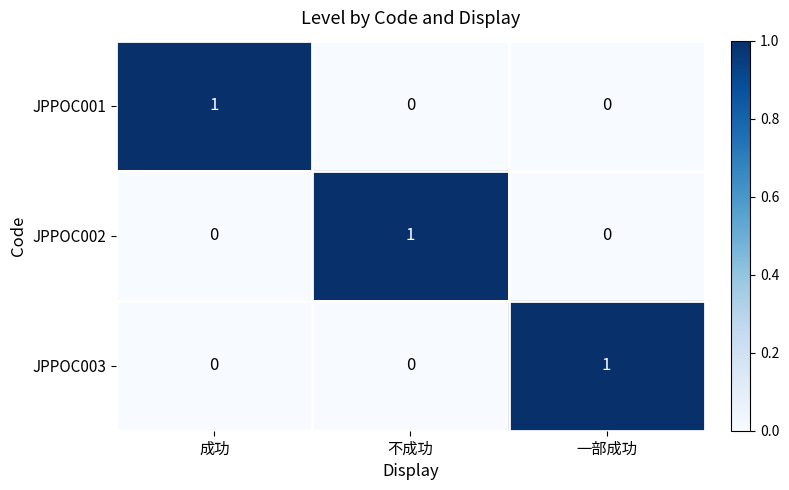

At how many categories does at least one series exceed 0?

3